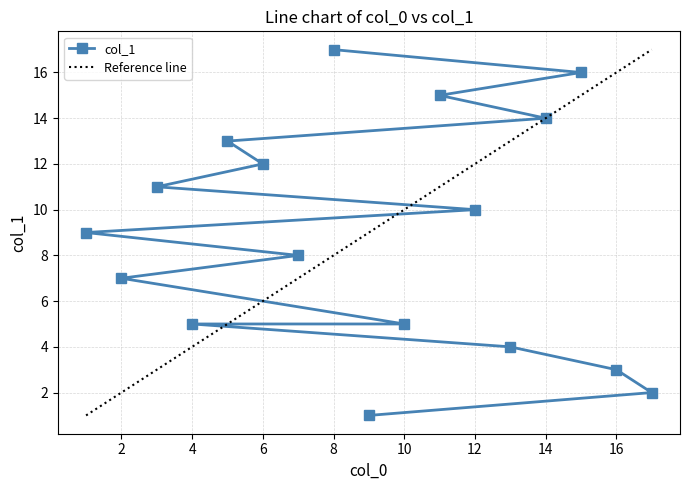

What is the sum of all values?

152